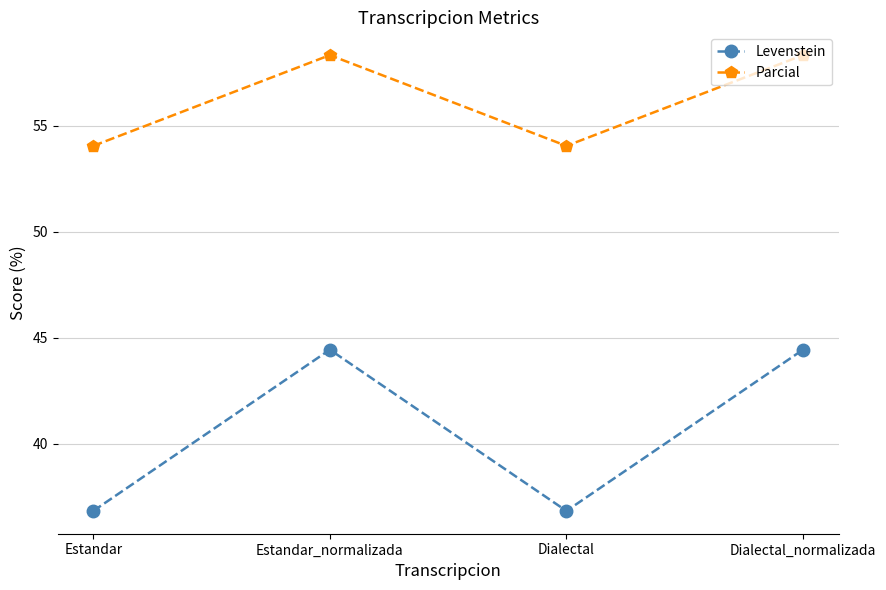

Which series has the widest spread of values?

Levenstein